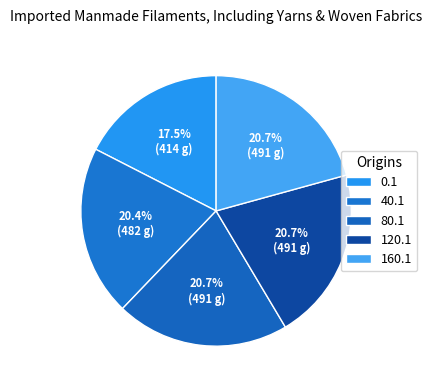

Which slice is the smallest?

0.1